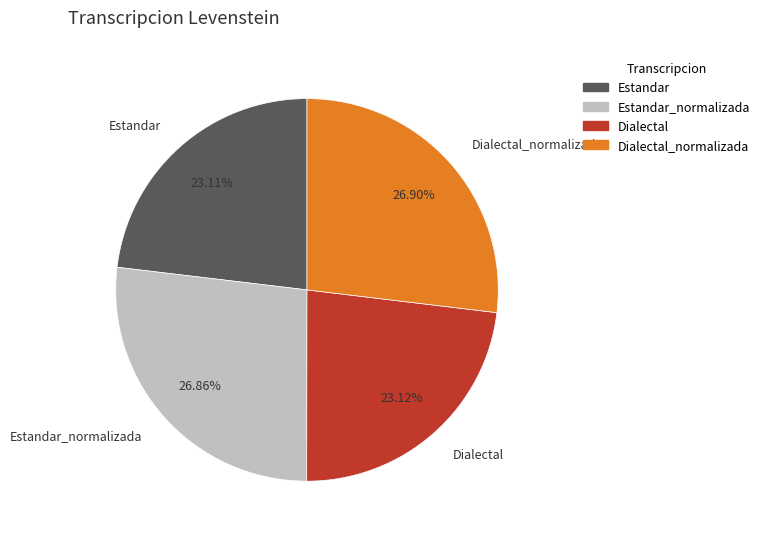

Is there any slice that represents more than half of the pie?

No